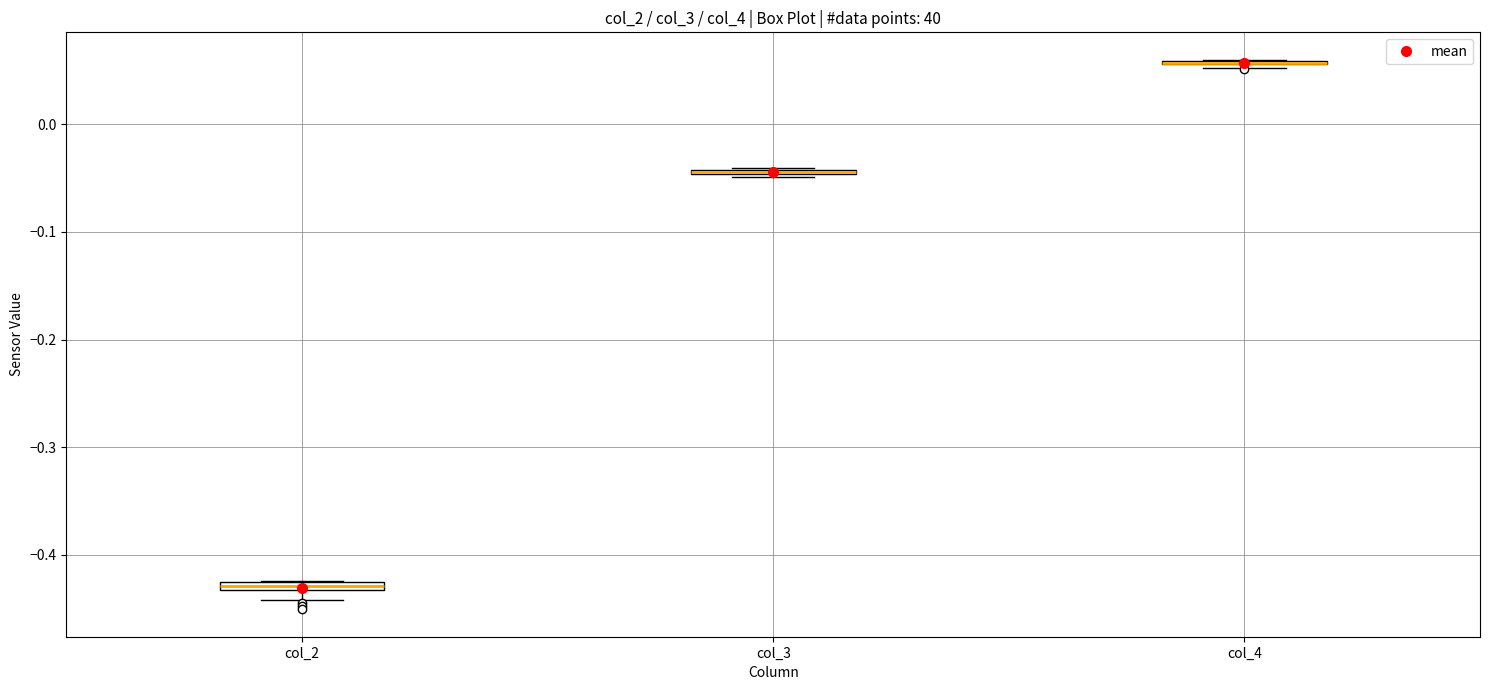

Where is the lower edge of the box for col_2 on the y-axis? The values are not printed on the chart, so give them approximately, as read against the axis.

-0.43